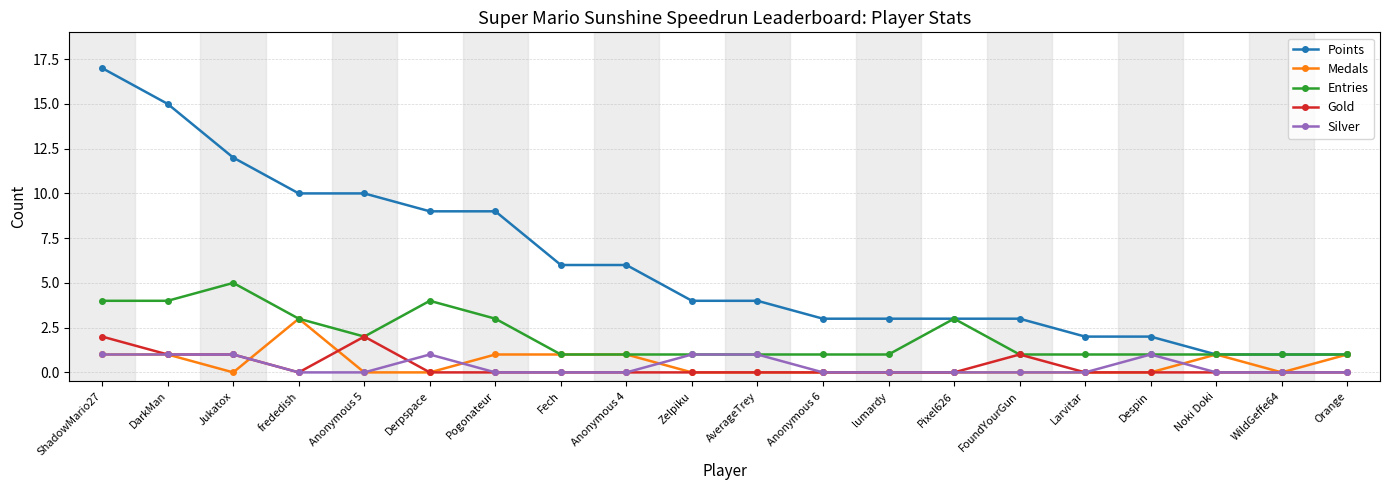

What is the lowest value of the Points series?

1